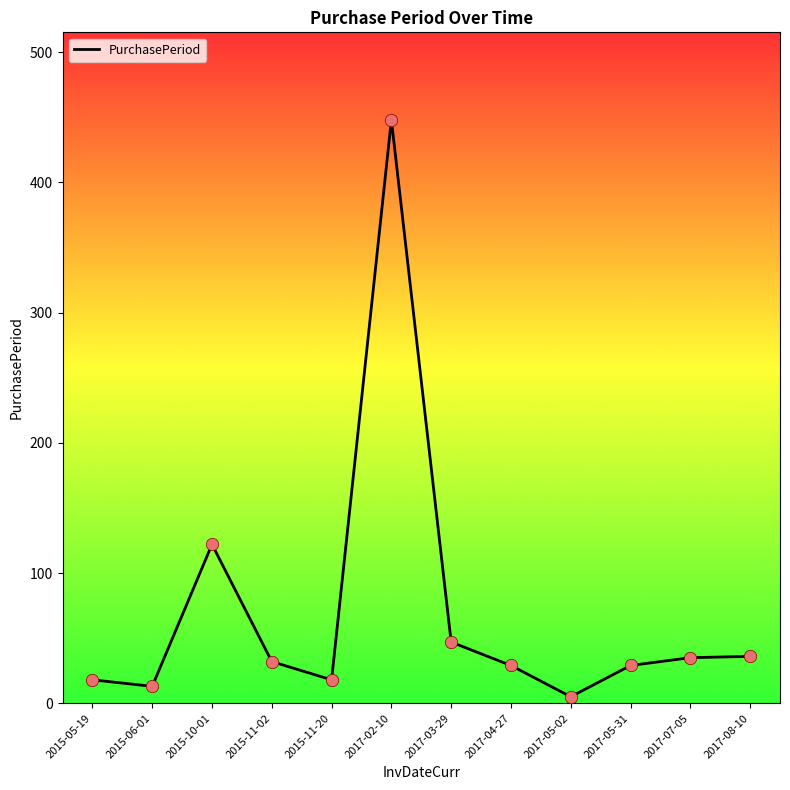

Which has a higher value, 2015-11-02 or 2017-03-29?

2017-03-29